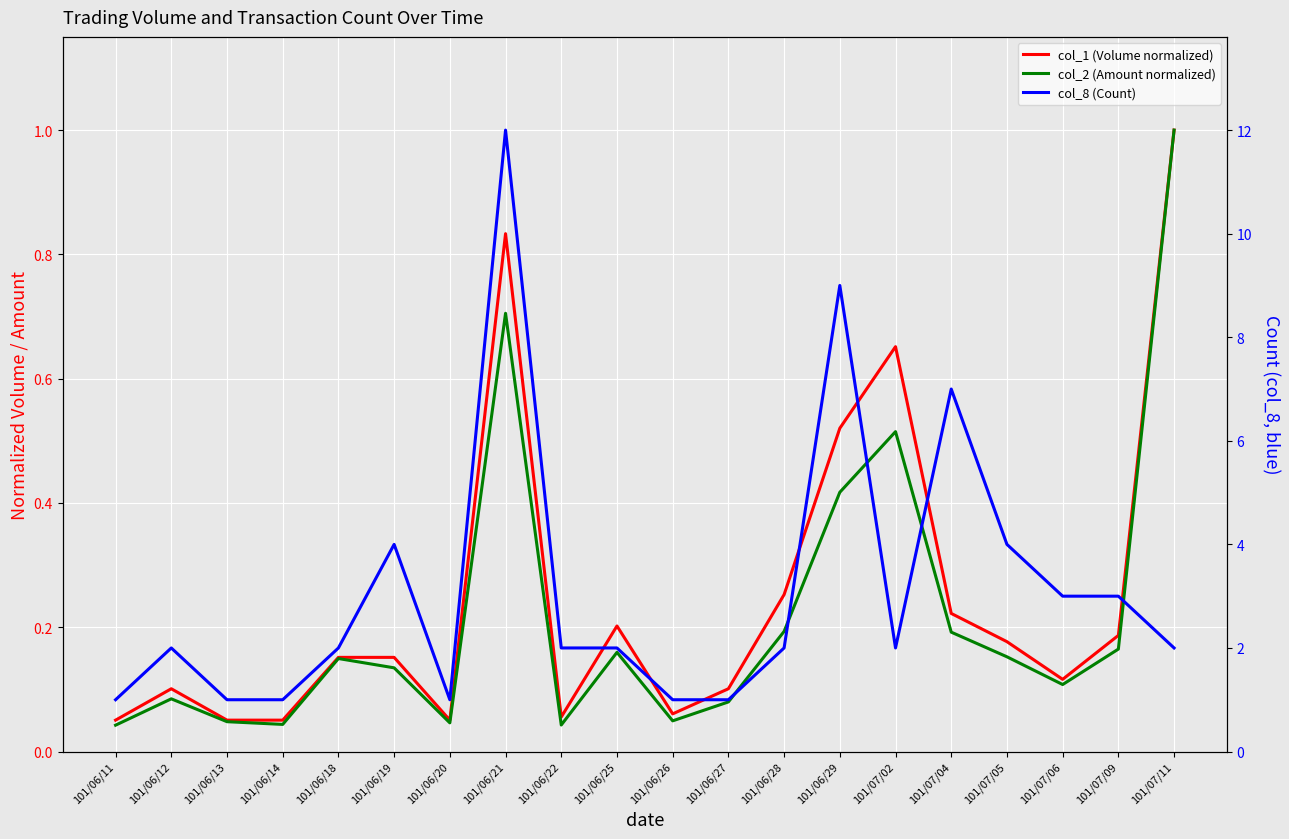

Which label corresponds to the smallest value in the chart?

101/06/11